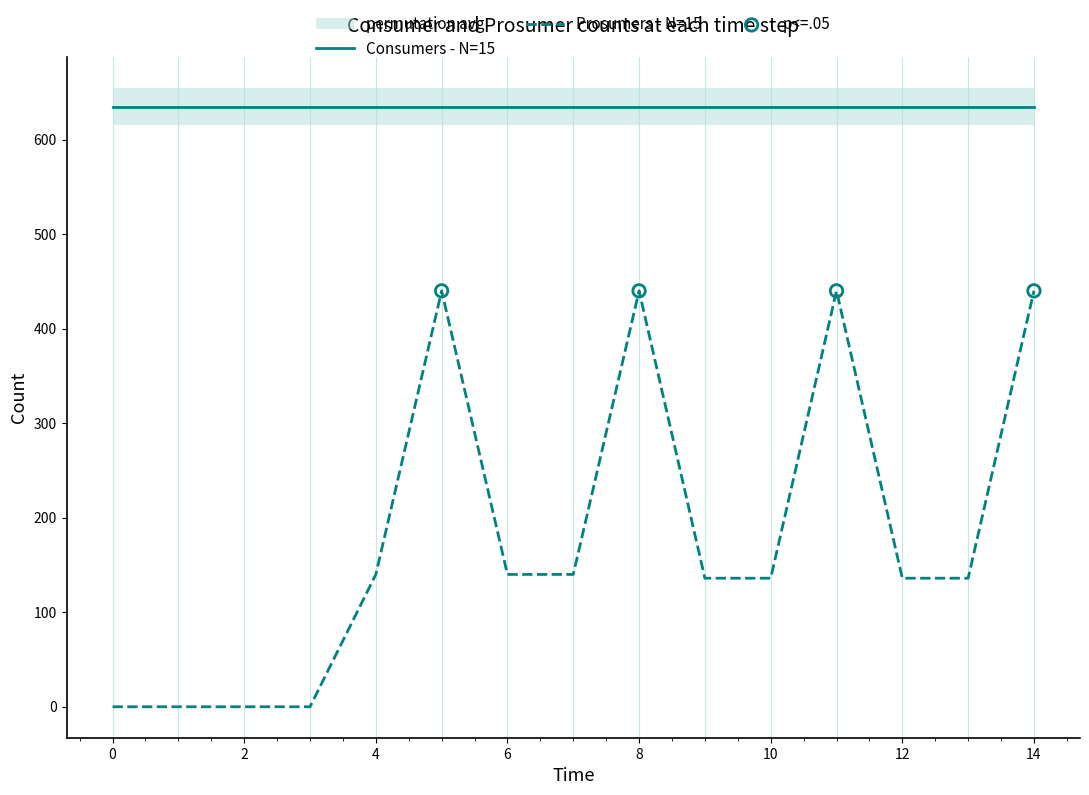

Approximately how many times larger is the value at 12 compared to 7?

1.0